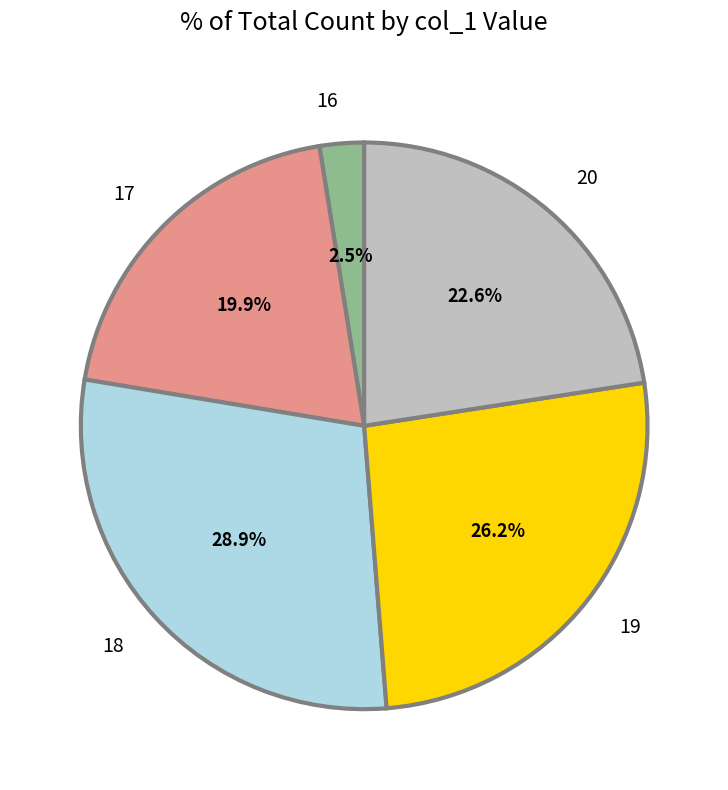

Count the number of slices in the pie.

5